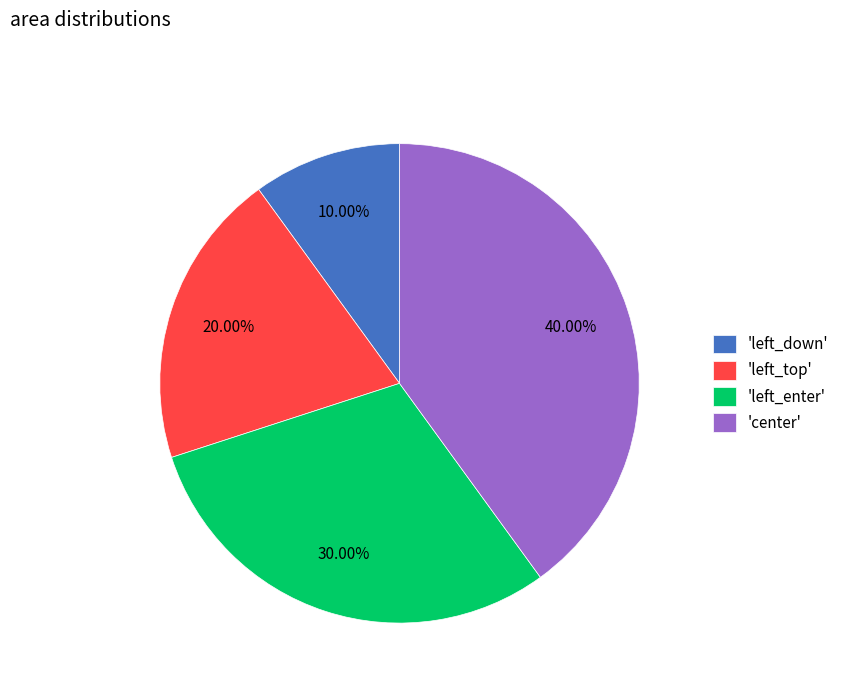

Which has a higher value, 'left_down' or 'left_enter'?

'left_enter'